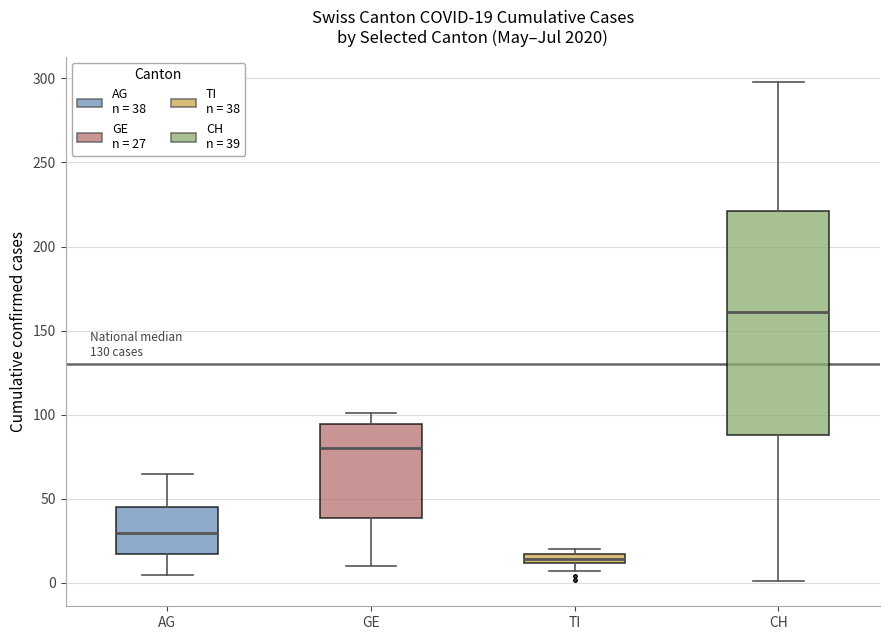

Comparing the boxes themselves (not the whiskers), which one is the tallest?

CH